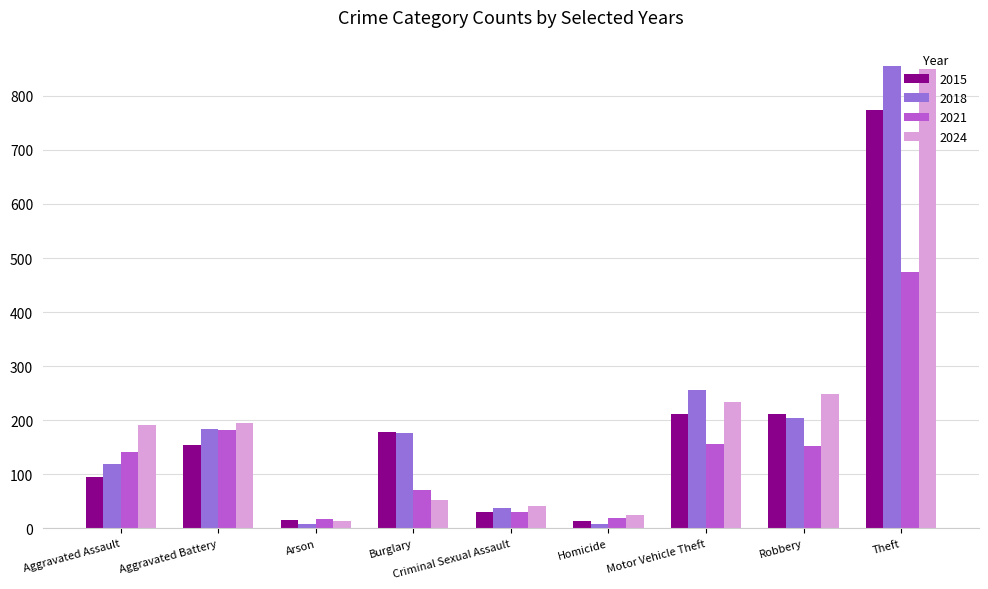

What position from the left is Aggravated Battery?

2